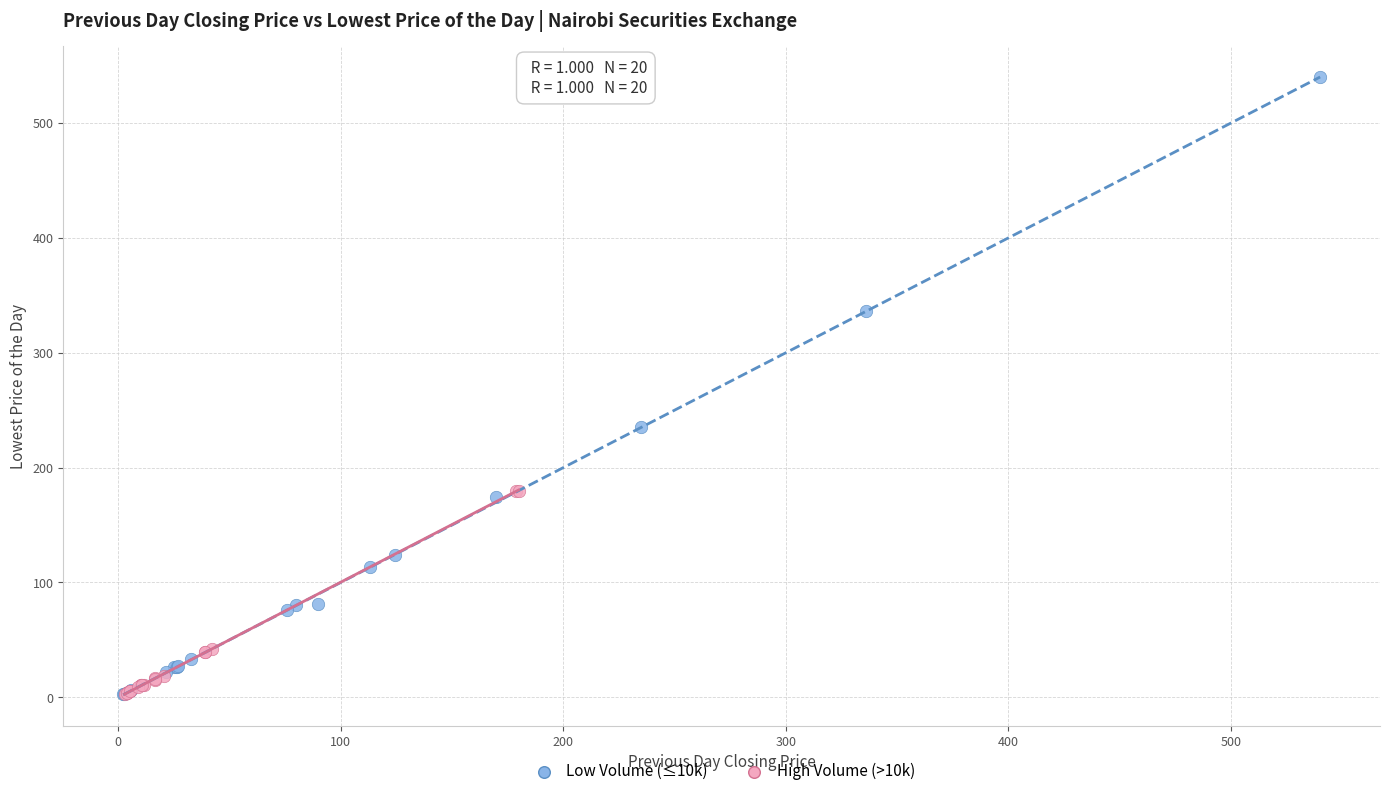

Which series contains the highest Y value?

Low Volume (≤10k)